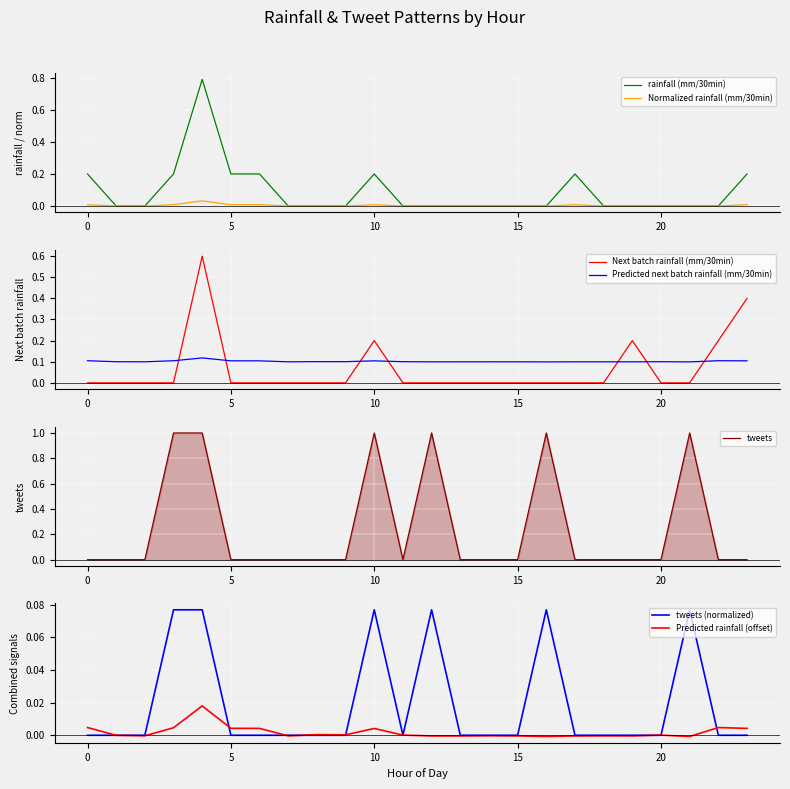

Which series has the largest total across all categories?

tweets